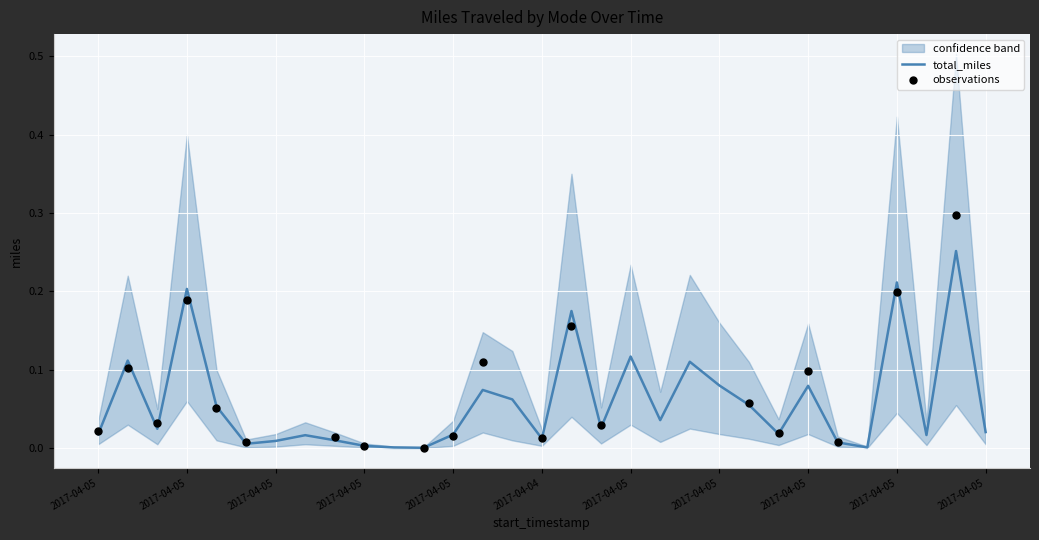

Is the value of total_miles at 2017-04-05 22:38:47 greater than the value of lower at 2017-04-05 22:45:41?

Yes